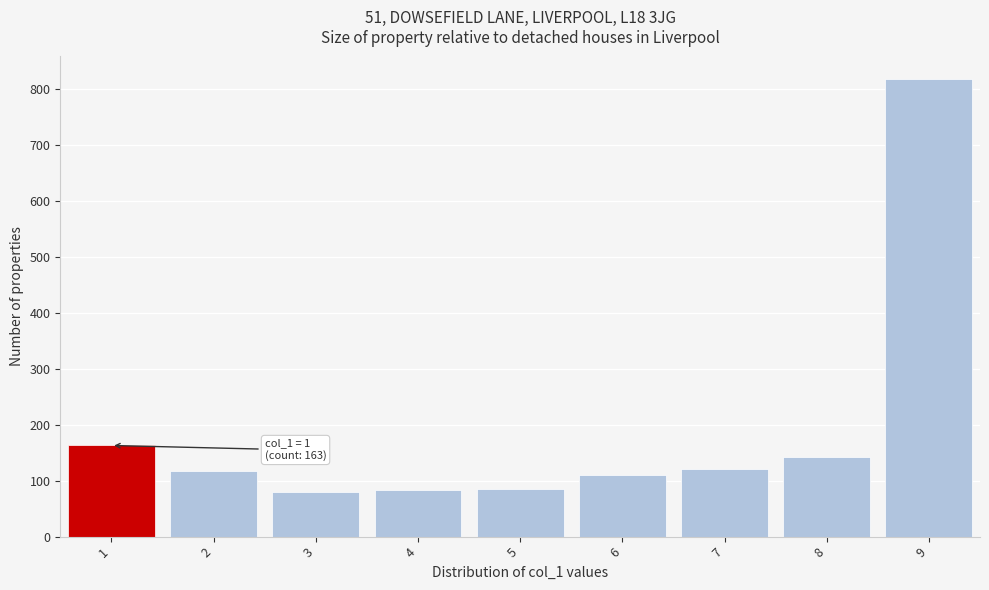

Over which range of the x-axis is the bar tallest?

8.5 to 9.5